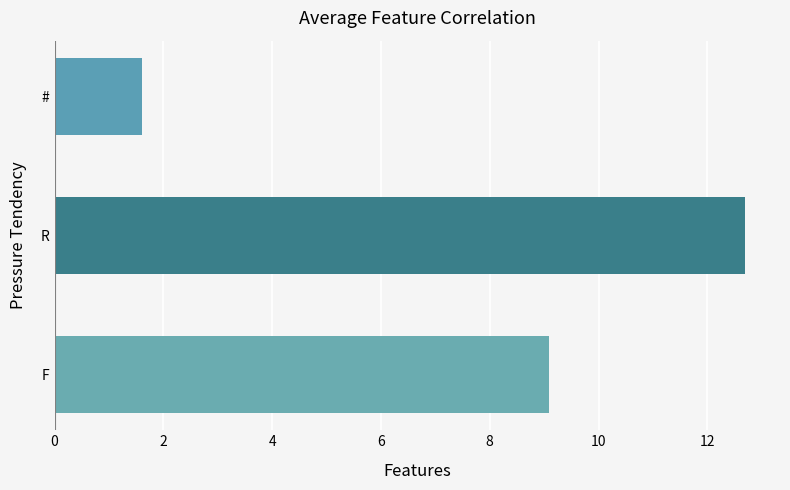

Count the number of data series in this chart.

1